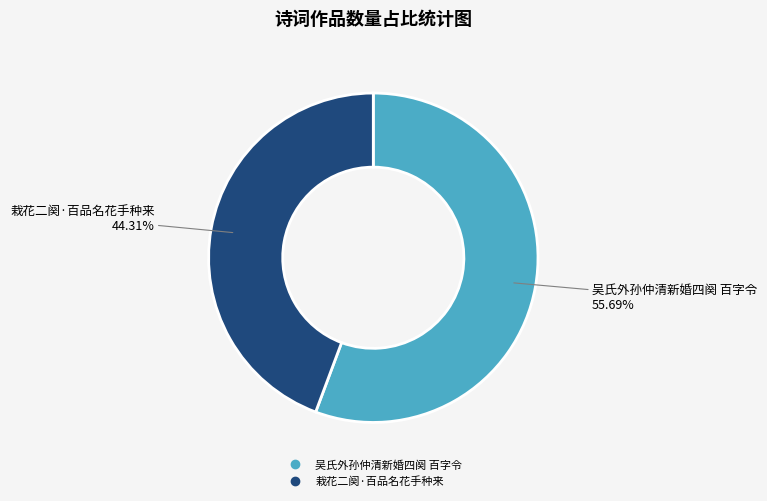

What is the ratio of the value at 栽花二阕·百品名花手种来 to the value at 吴氏外孙仲清新婚四阕 百字令?

0.8